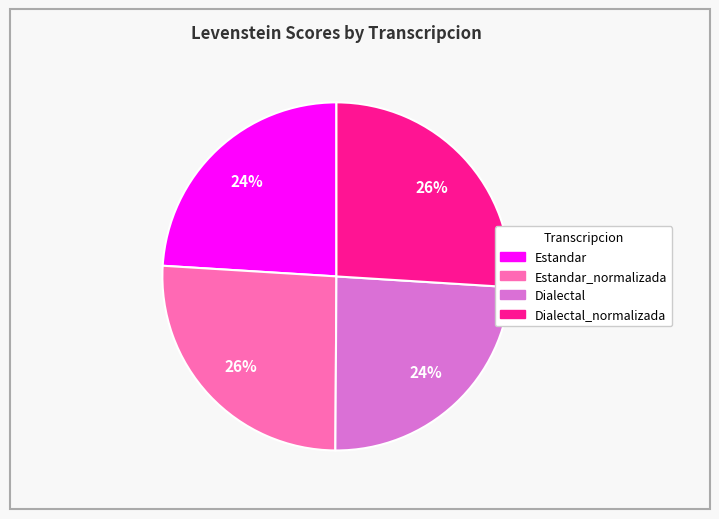

What percentage is the Estandar slice, to the nearest percent?

24%